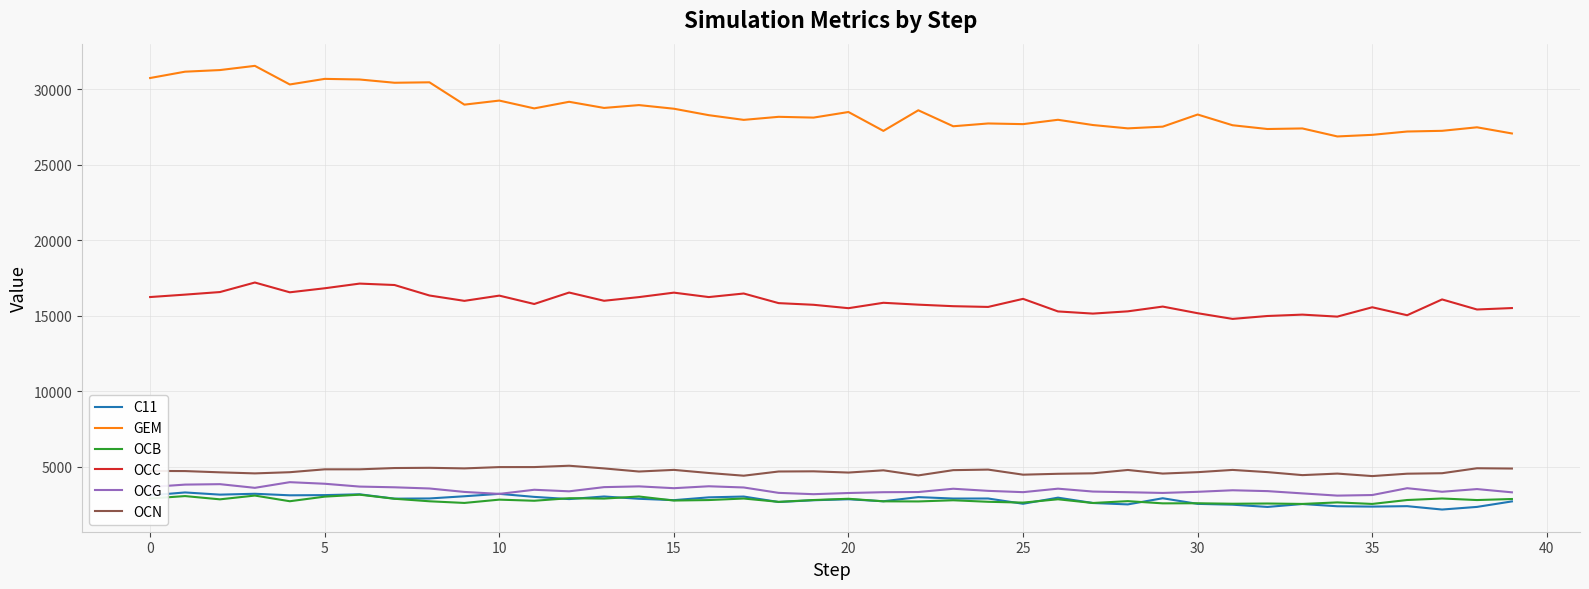

What is the smallest value displayed?

2177.9